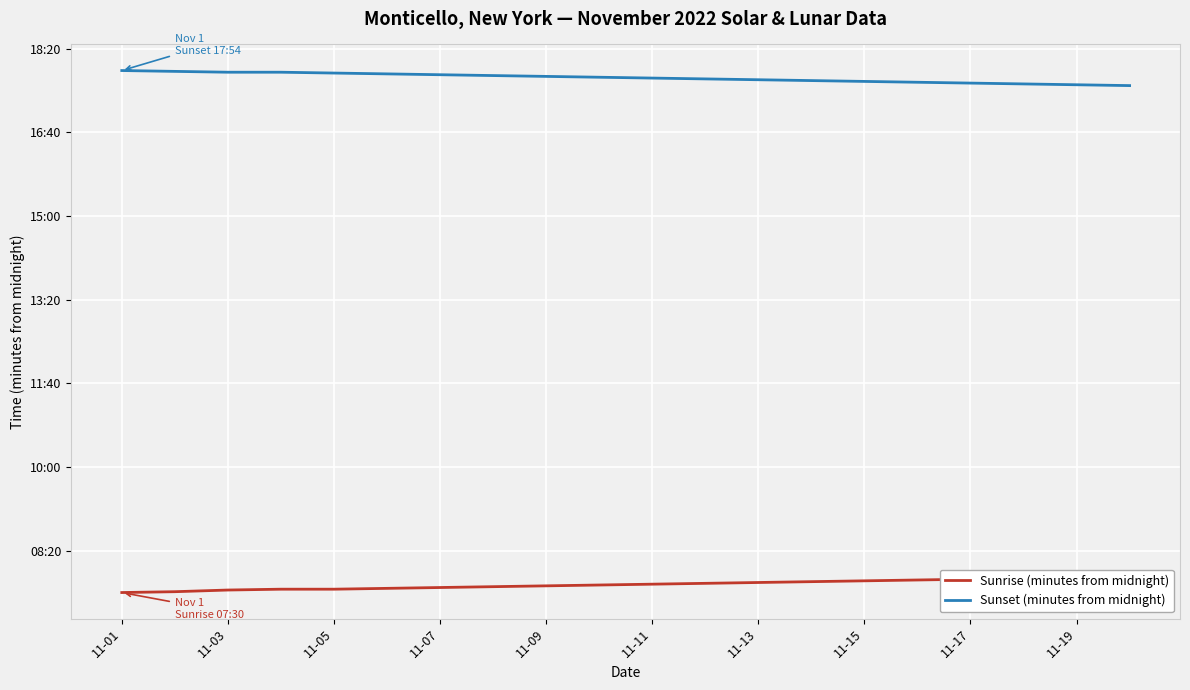

How many lines are shown in the chart?

2